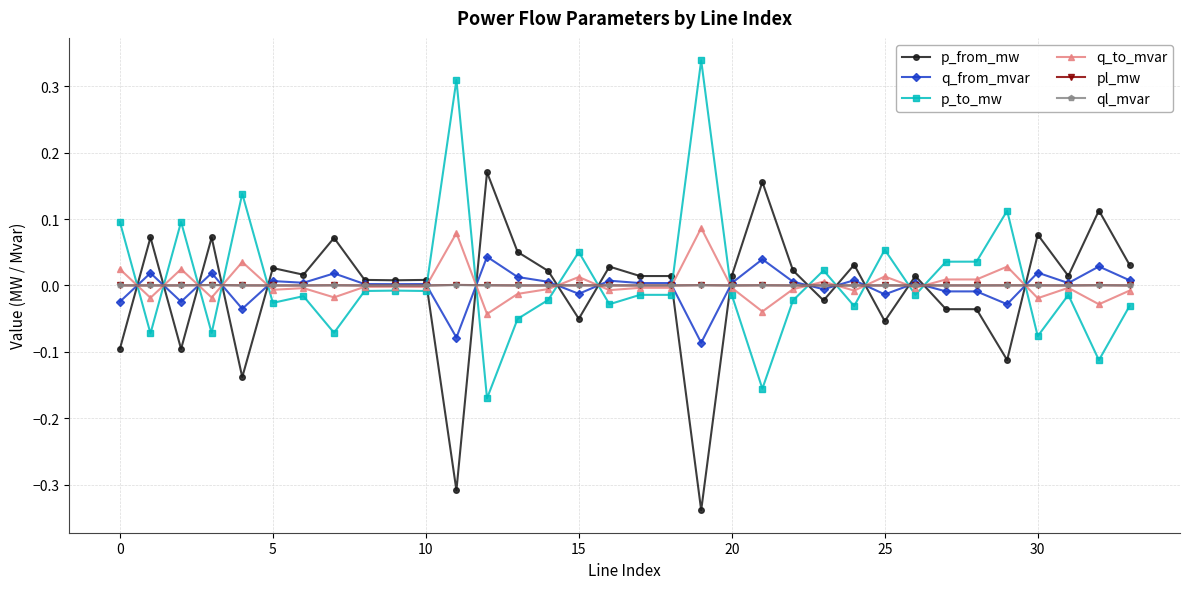

True or false: p_to_mw has more than 0 interior local peaks.

True